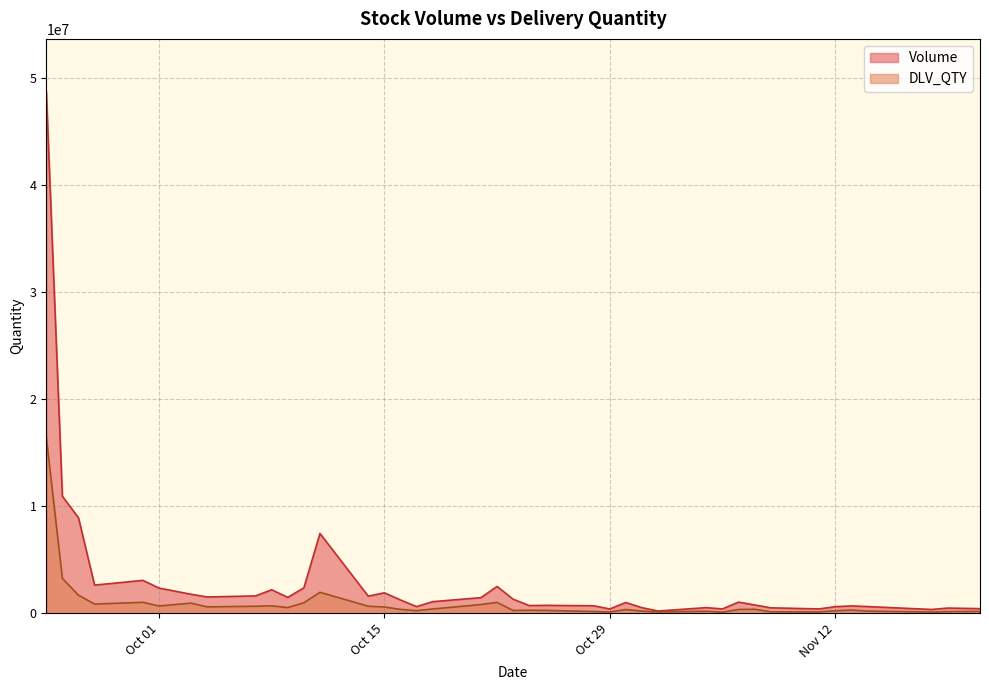

Which series has the largest range (max minus min)?

Volume